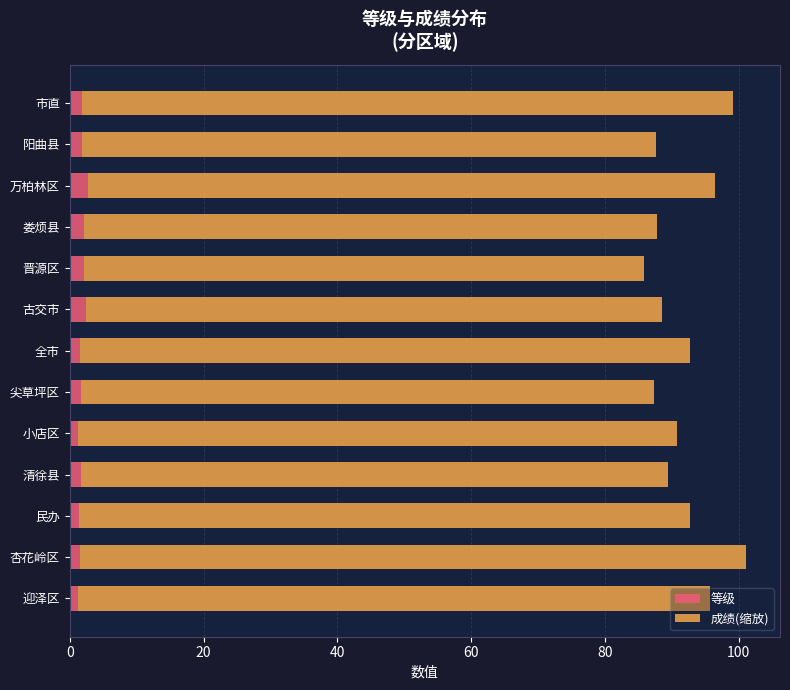

What is the total value across all series at 古交市?

88.4